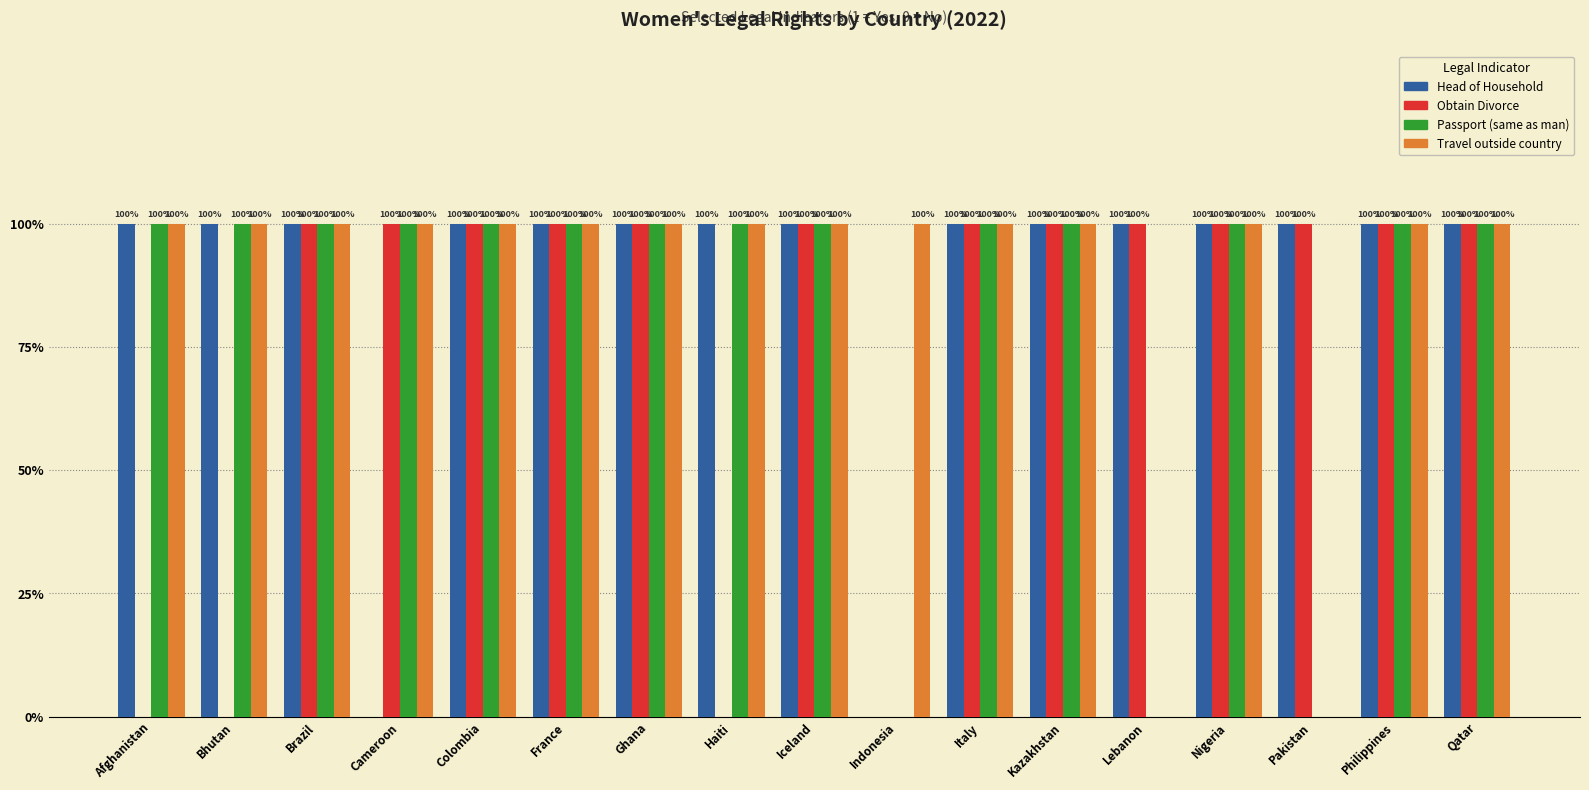

Which series has the largest total across all categories?

Head of Household